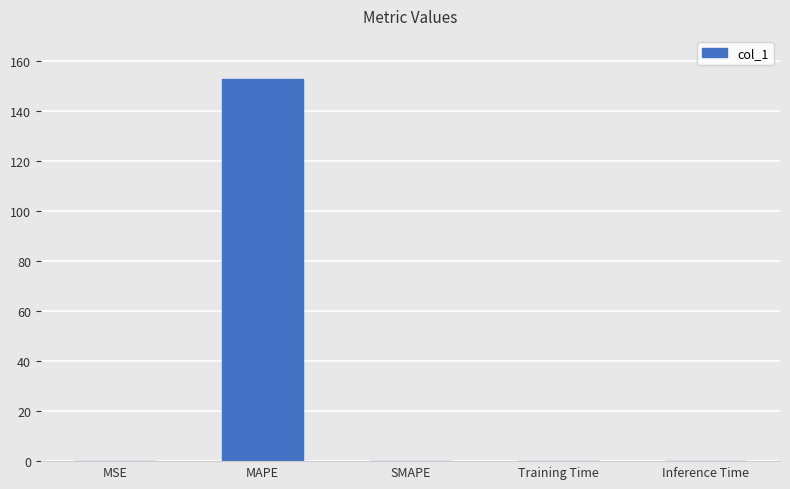

What is the change in value from MAPE to SMAPE?

-152.7